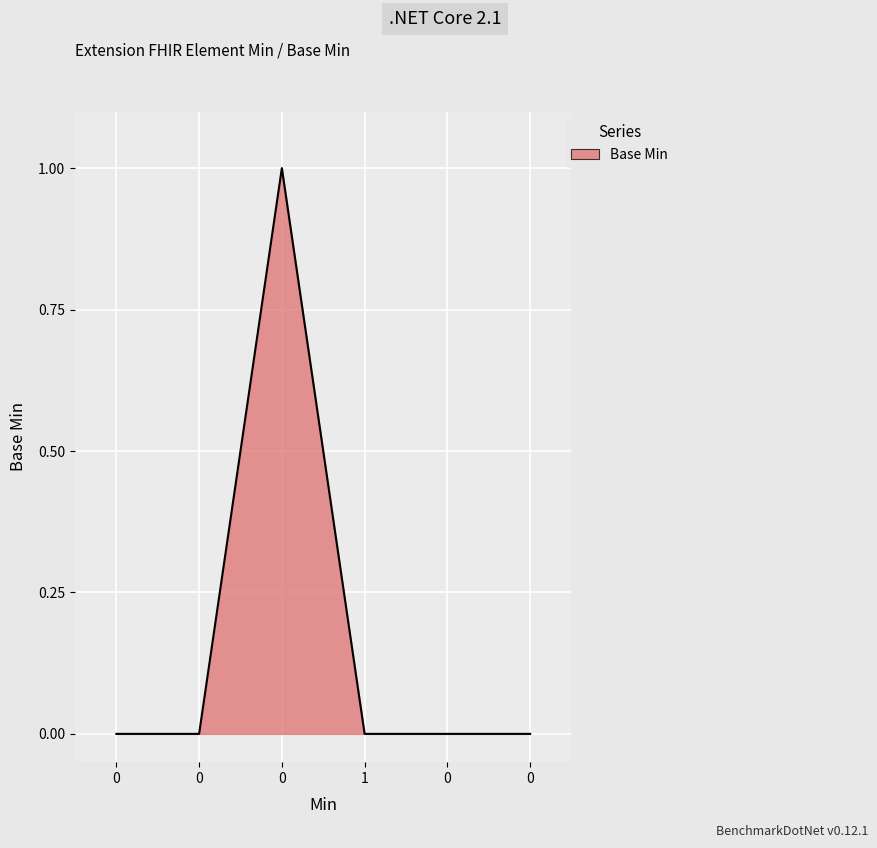

Count the number of categories in the chart.

6